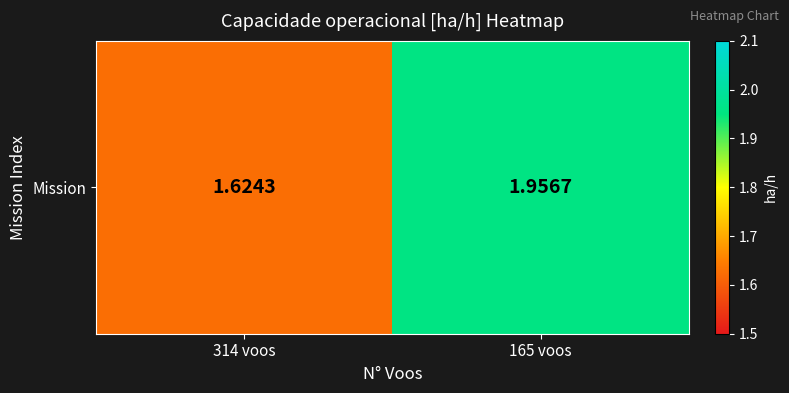

How many series are shown in this chart?

1